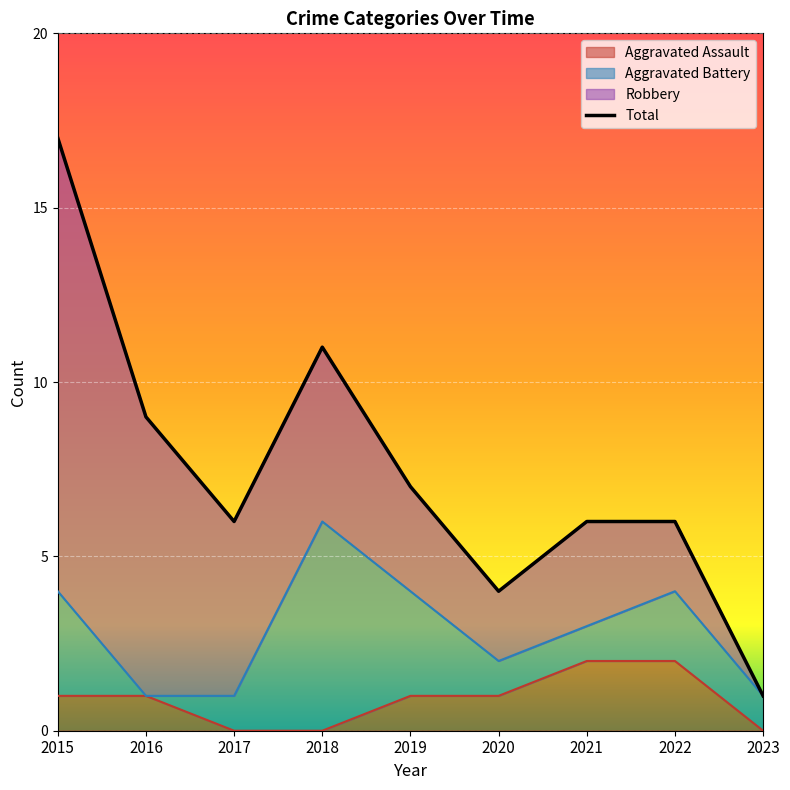

How many lines are shown in the chart?

1